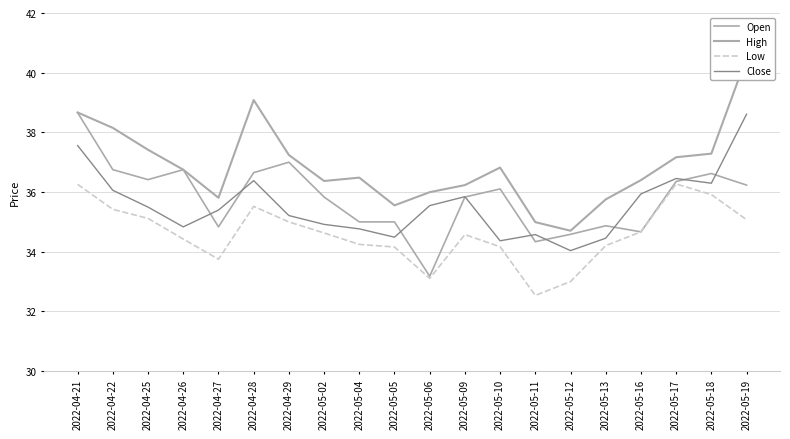

How many lines are shown in the chart?

4